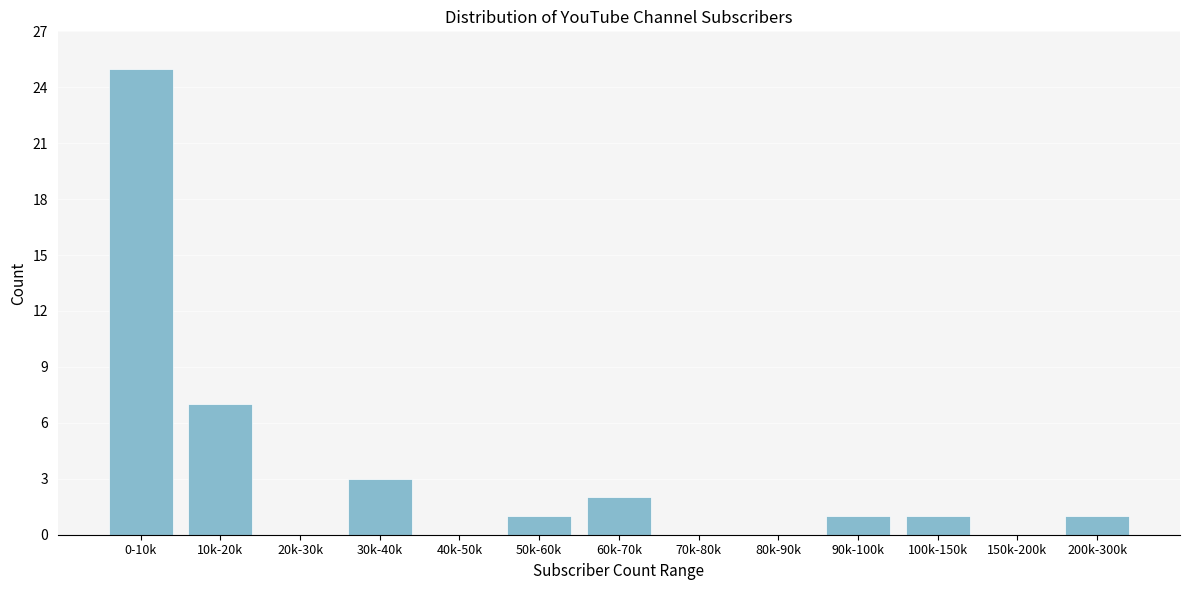

Reading left to right, what are all the values shown in this chart?

0-10k=25	10k-20k=7	20k-30k=0	30k-40k=3	40k-50k=0	50k-60k=1	60k-70k=2	70k-80k=0	80k-90k=0	90k-100k=1	100k-150k=1	150k-200k=0	200k-300k=1